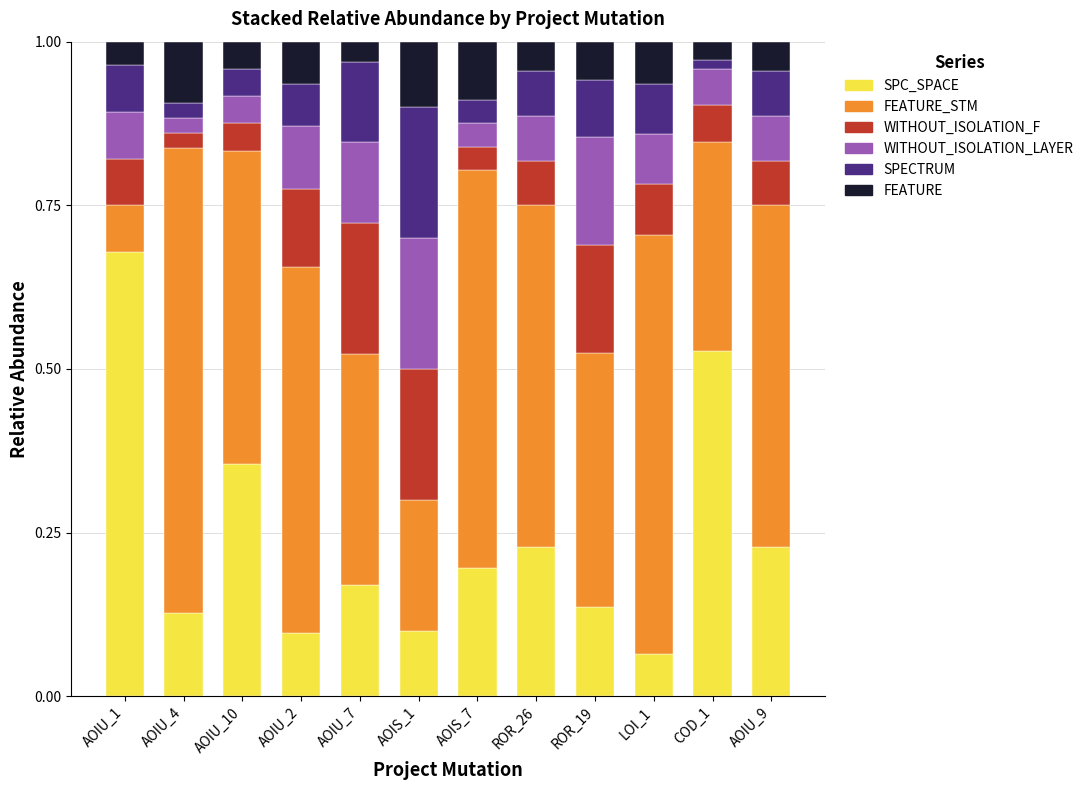

What is the total value across all series at AOIS_1?

1.0